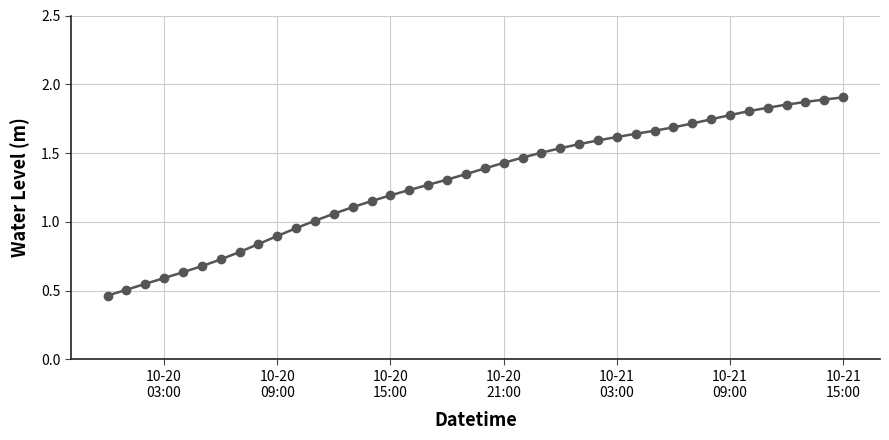

What is the value of the 38th point from the left?

1.9